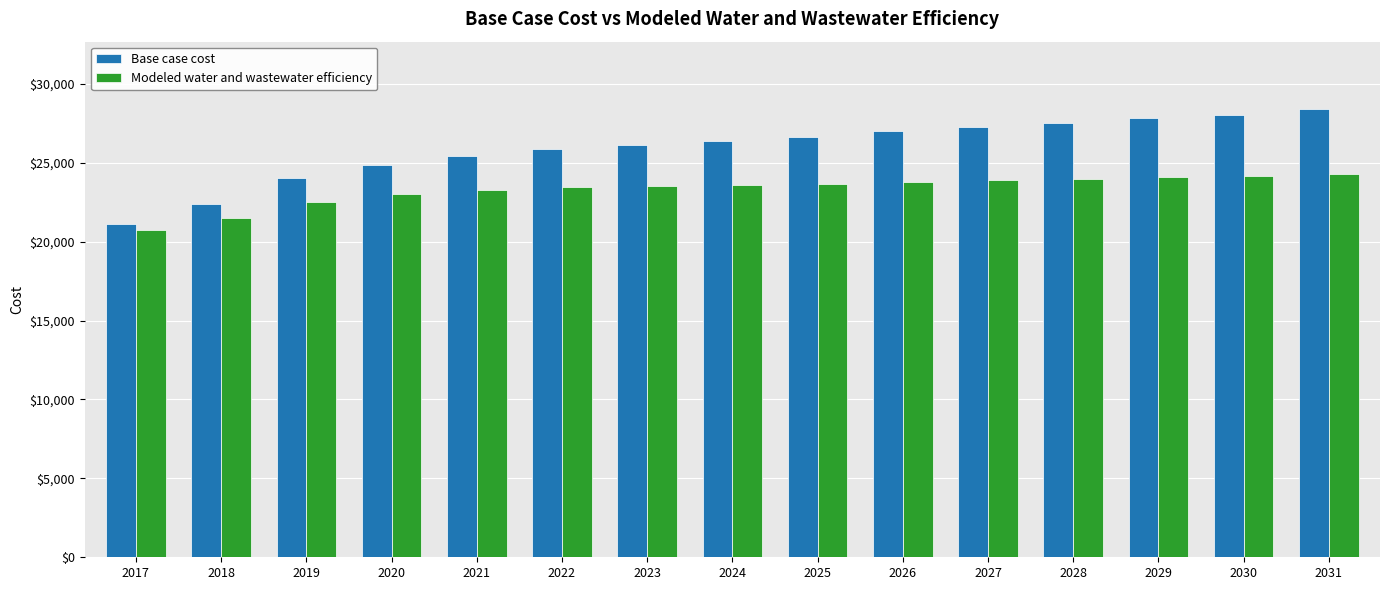

How many bars are there in total?

30